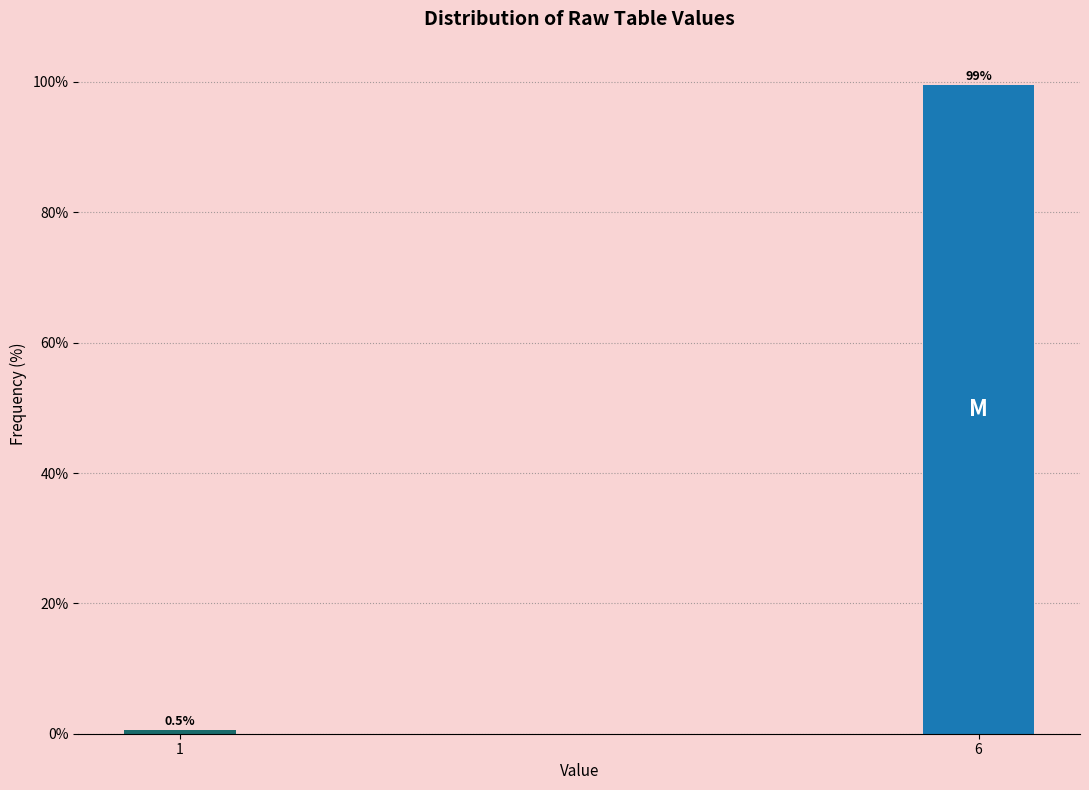

Reading left to right, transcribe all the data shown in this chart.

0.5	99.5